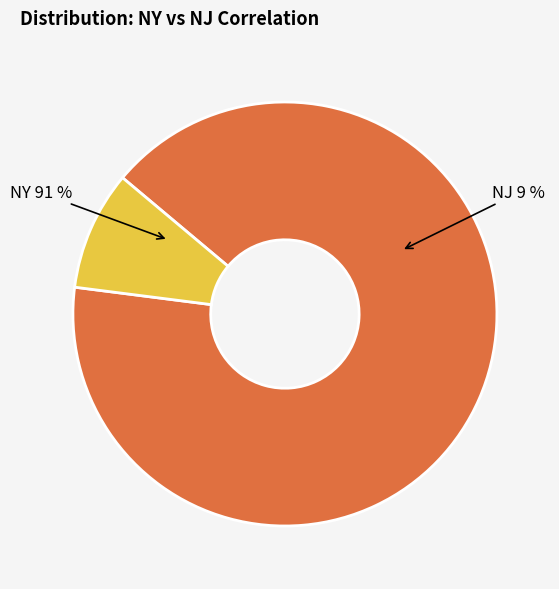

To the nearest percent, what is the difference between the NY and NJ slice percentages?

82%